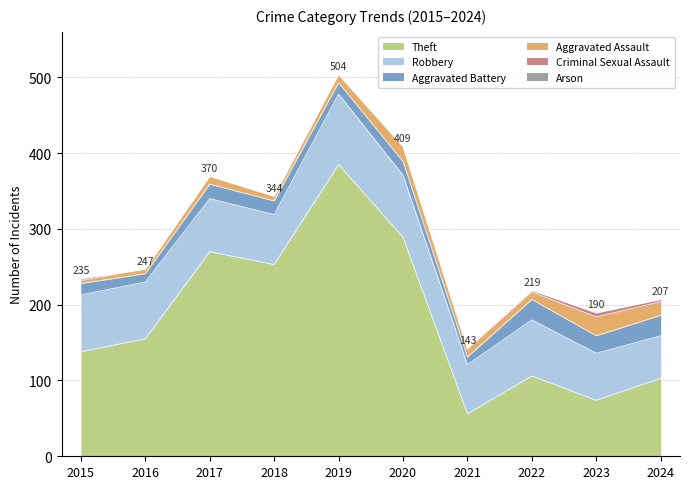

What are all the series names shown in the legend?

Theft, Robbery, Aggravated Battery, Aggravated Assault, Criminal Sexual Assault, Arson